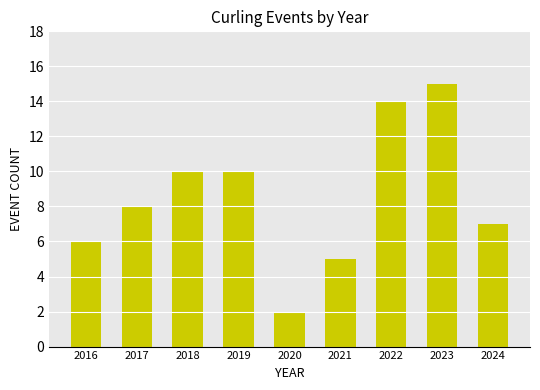

Approximately how many times larger is the value at 2024 compared to 2017?

0.9